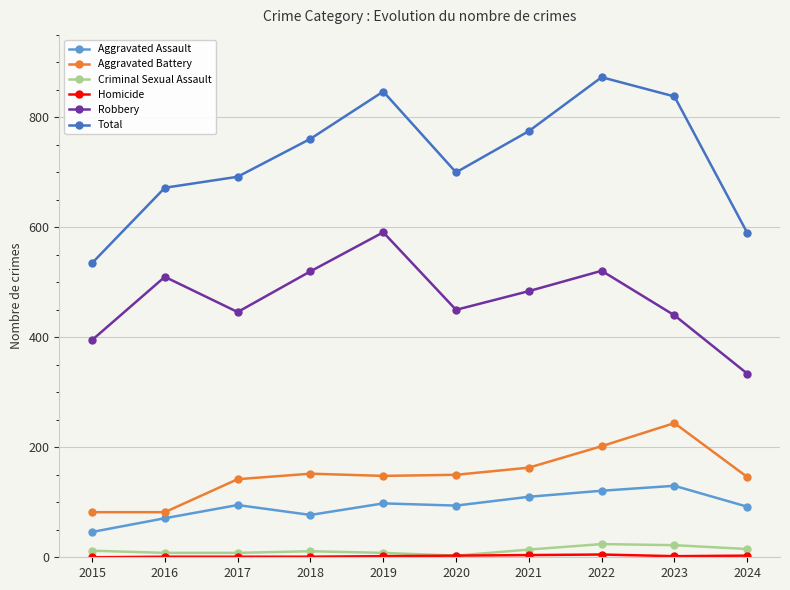

Between 2021 and 2024, which series saw the biggest shift?

Total